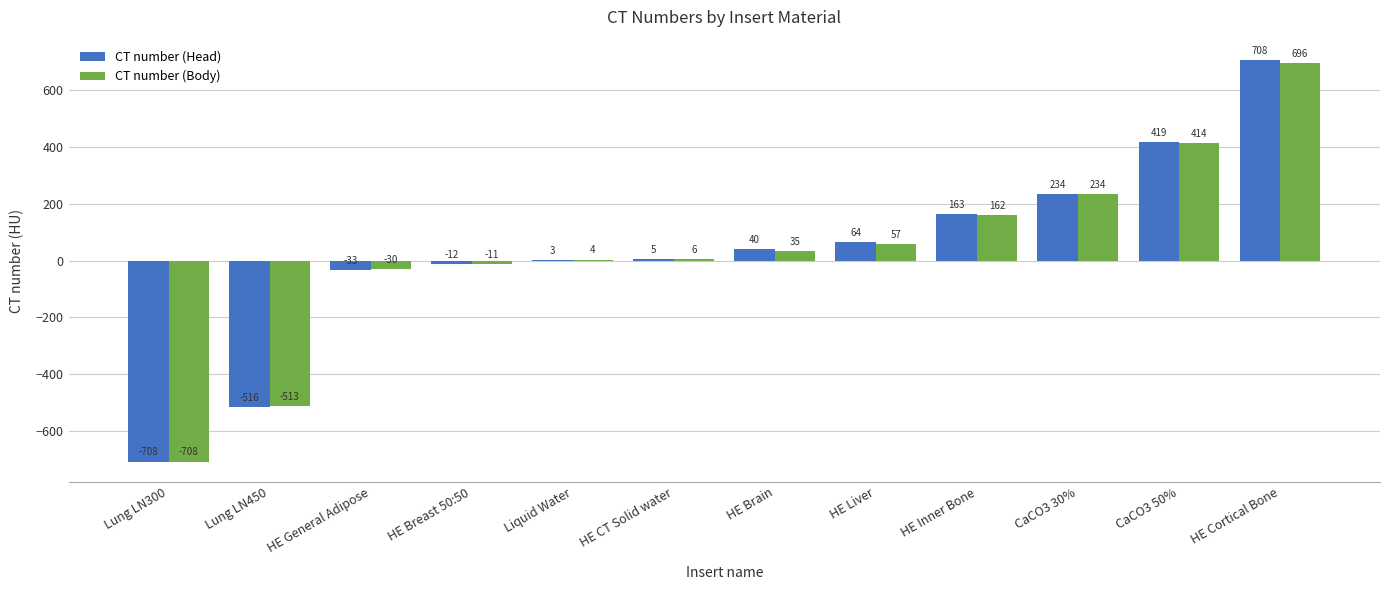

Where is CT number (Body) nearest to the value -6?

HE Breast 50:50